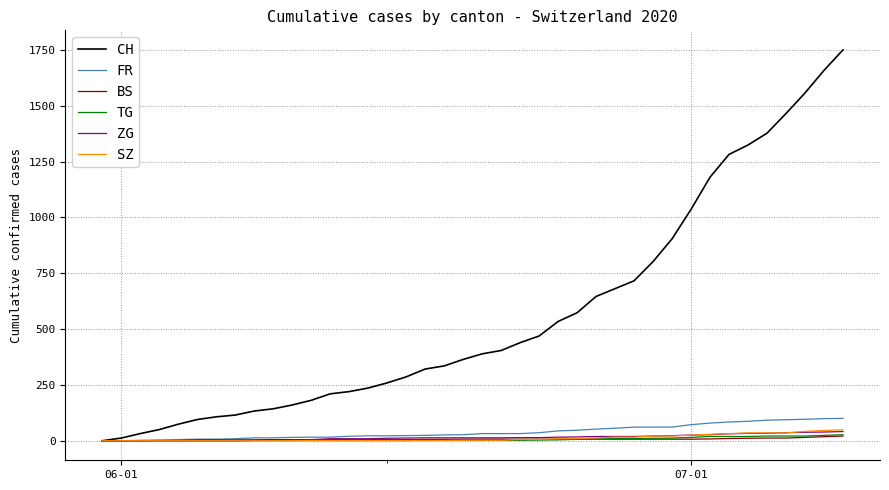

How many distinct data groups are displayed?

6